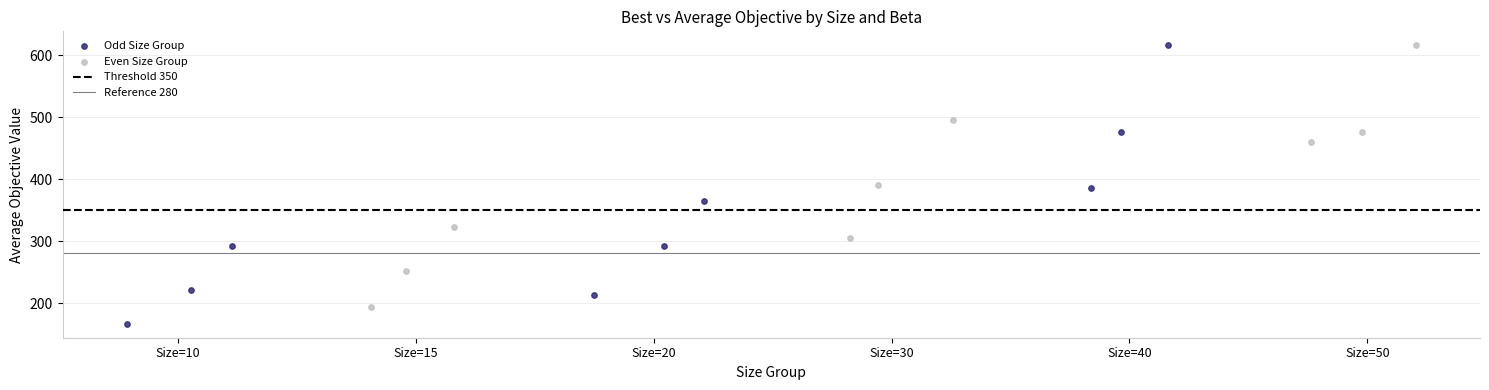

Which series has the widest spread of Y values?

Odd Size Group